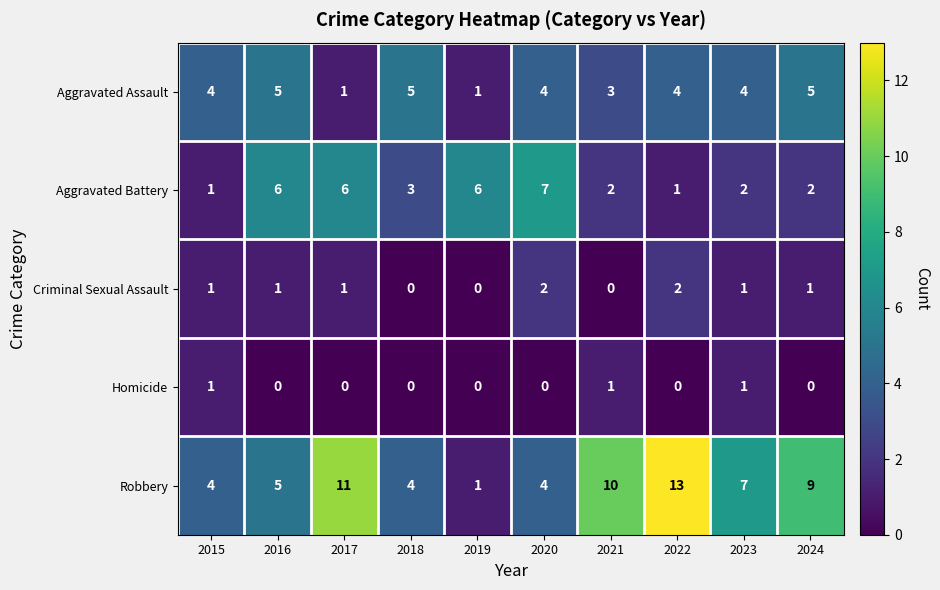

What is the highest value of the Aggravated Battery series?

7